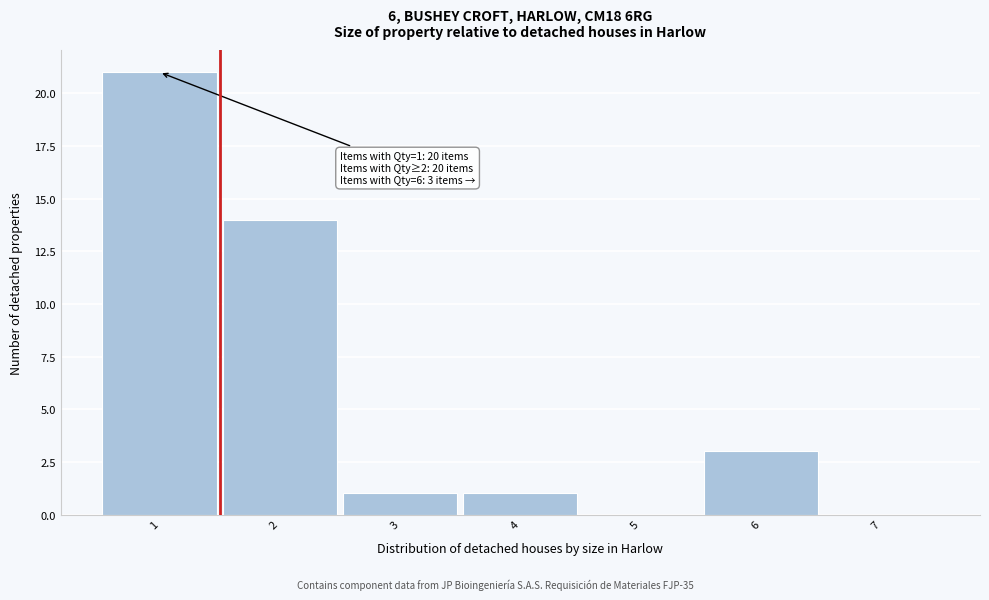

Which range on the x-axis has the tallest bar?

0.5 to 1.5